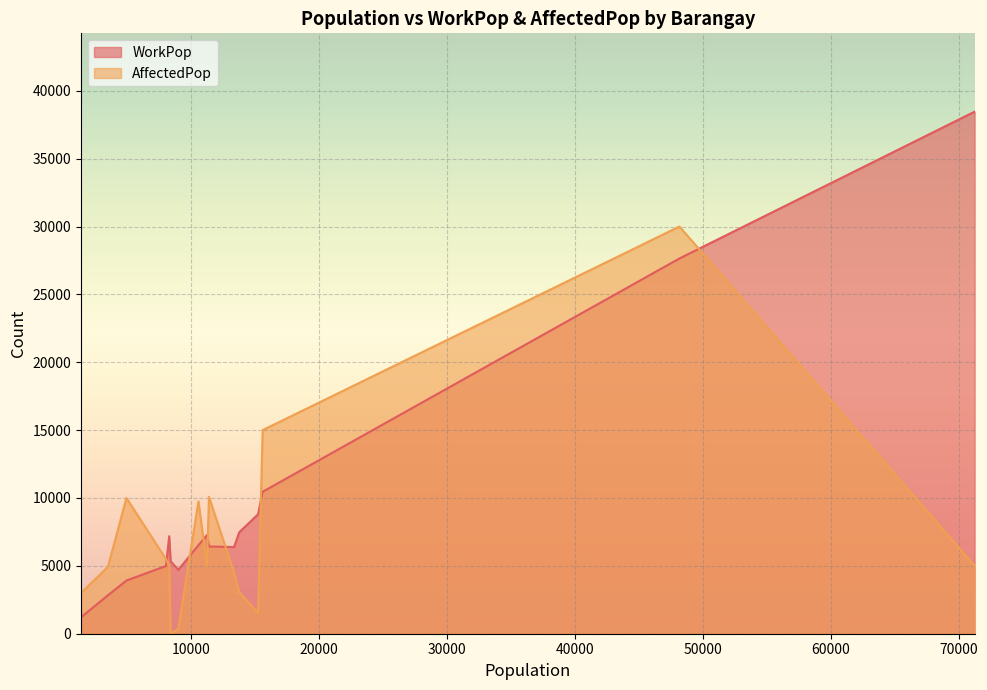

Reading left to right, list all the values displayed in this chart.

WorkPop: Abangan Norte=6431	Abangan Sur=6525	Ibayo=7186	Lambakin=27645	Lias=8801	Loma de Gato=38463	Nagbalon=2829	Patubig=5343	Poblacion I=1212	Poblacion II=3918	Prenza I=4705	Prenza II=7475	Santa Rosa I=7268	Santa Rosa II=6385	Saog=10458	Tabing Ilog=4989
AffectedPop: Abangan Norte=10080	Abangan Sur=9750	Ibayo=5000	Lambakin=30000	Lias=1545	Loma de Gato=5000	Nagbalon=4925	Patubig=0	Poblacion I=3000	Poblacion II=10000	Prenza I=350	Prenza II=3050	Santa Rosa I=4995	Santa Rosa II=4500	Saog=15000	Tabing Ilog=5500